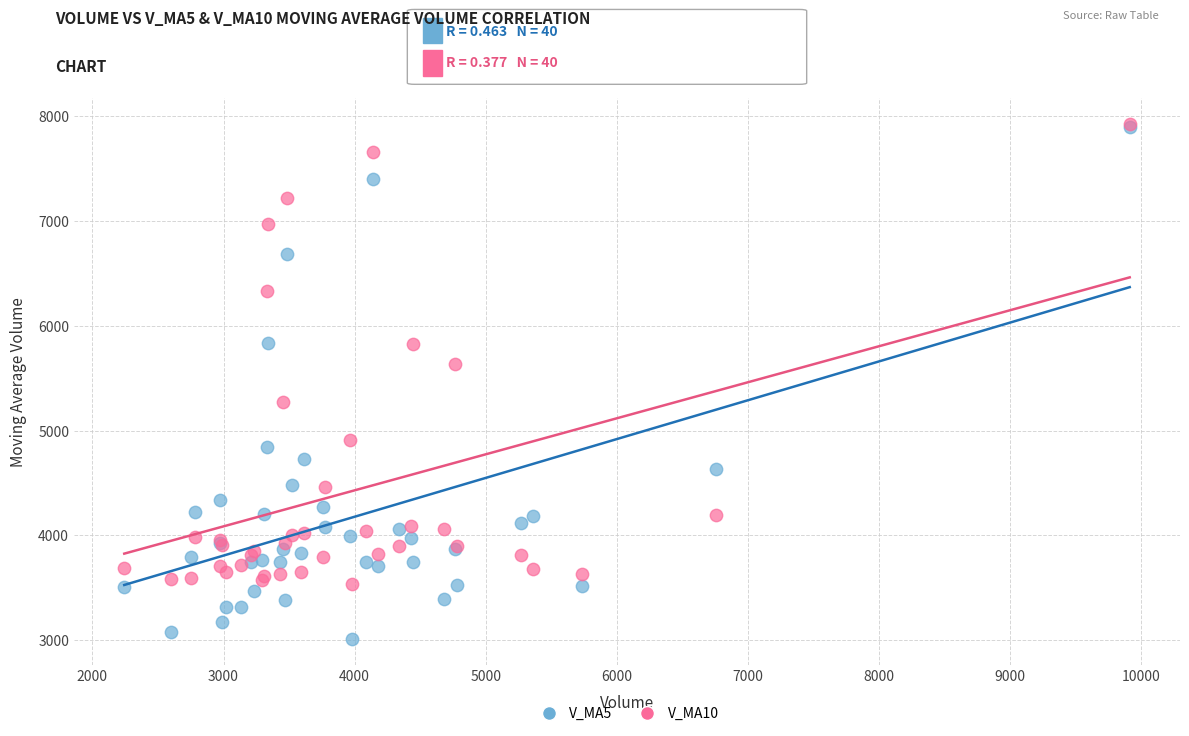

What are all the series names shown in the legend?

V_MA5, V_MA10